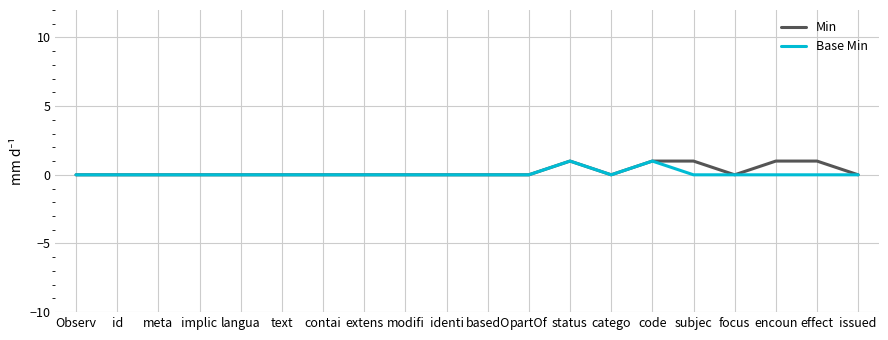

What position from the left is contai?

7